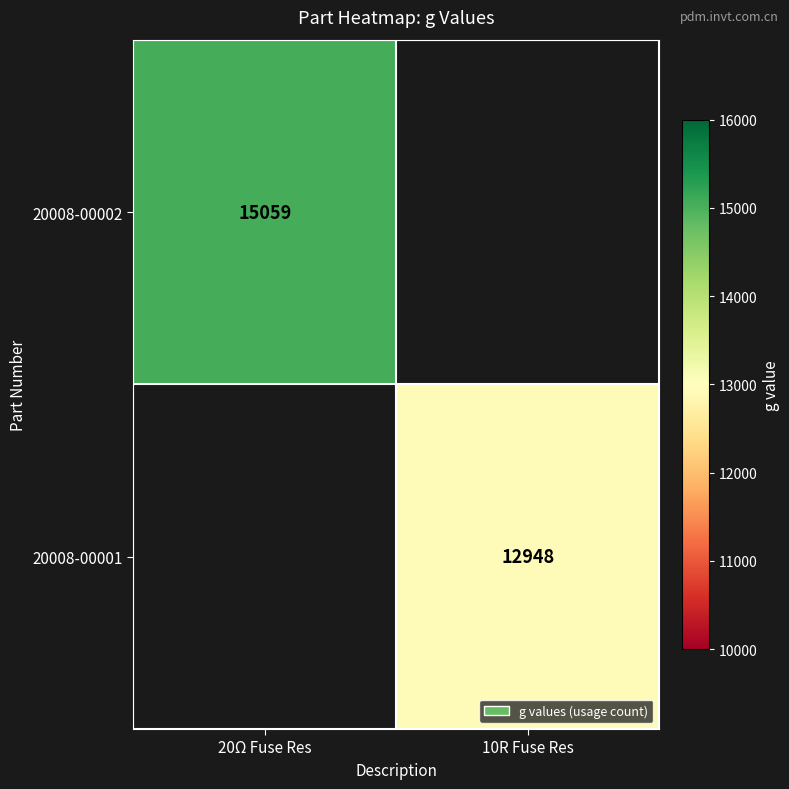

Between 10R Fuse Res and 20Ω Fuse Res, which is larger?

20Ω Fuse Res